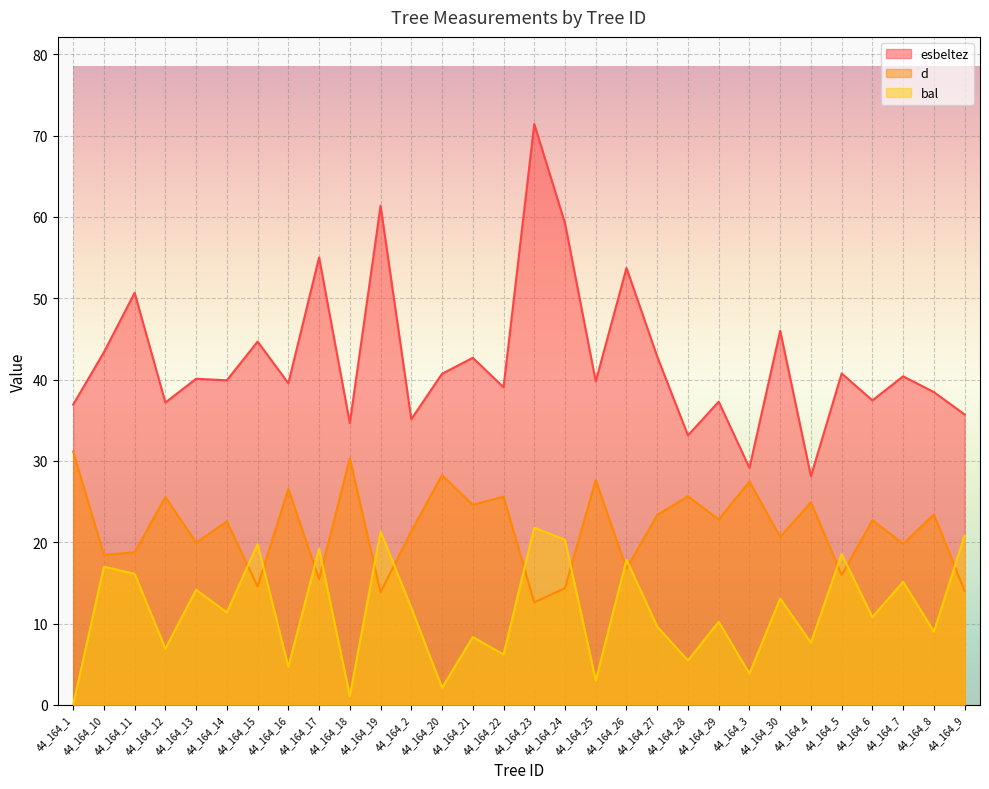

What is the total value across all series at 44_164_23?

105.8